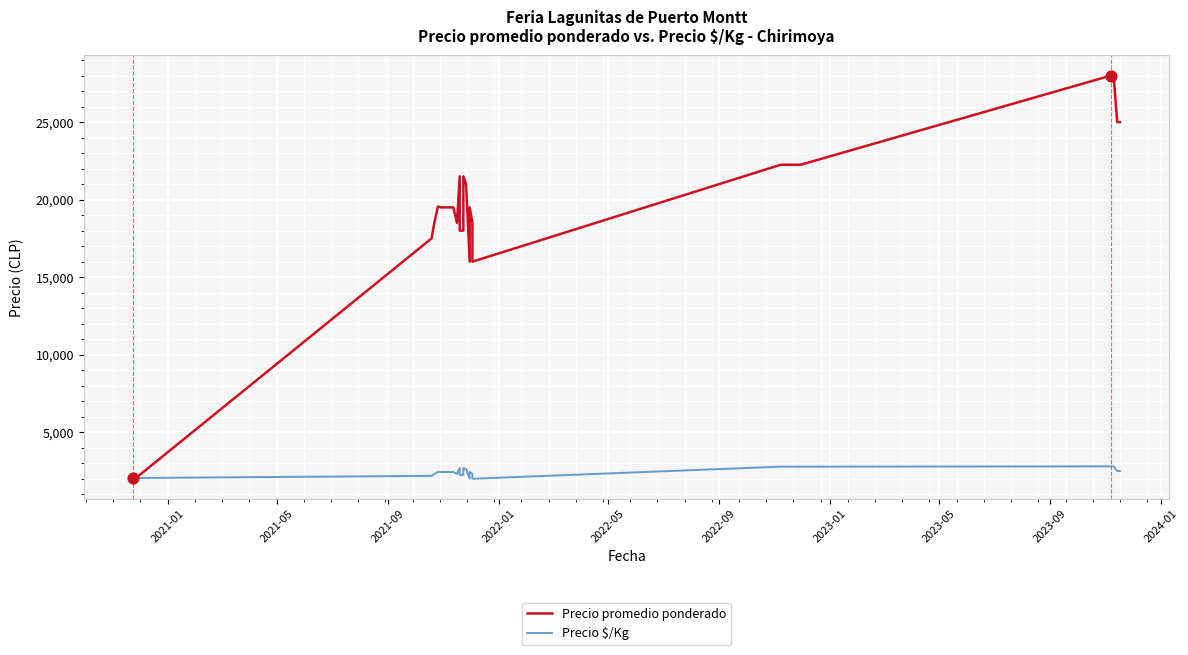

Which series has the widest spread of Y values?

Precio promedio ponderado